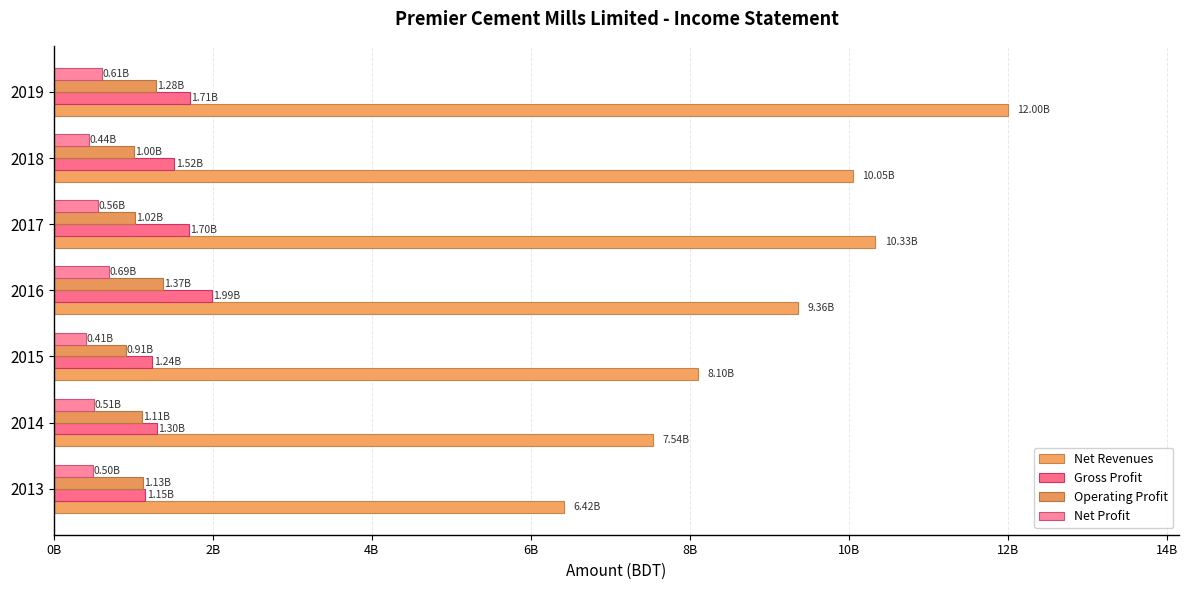

What is the maximum value shown in the chart?

11999430660